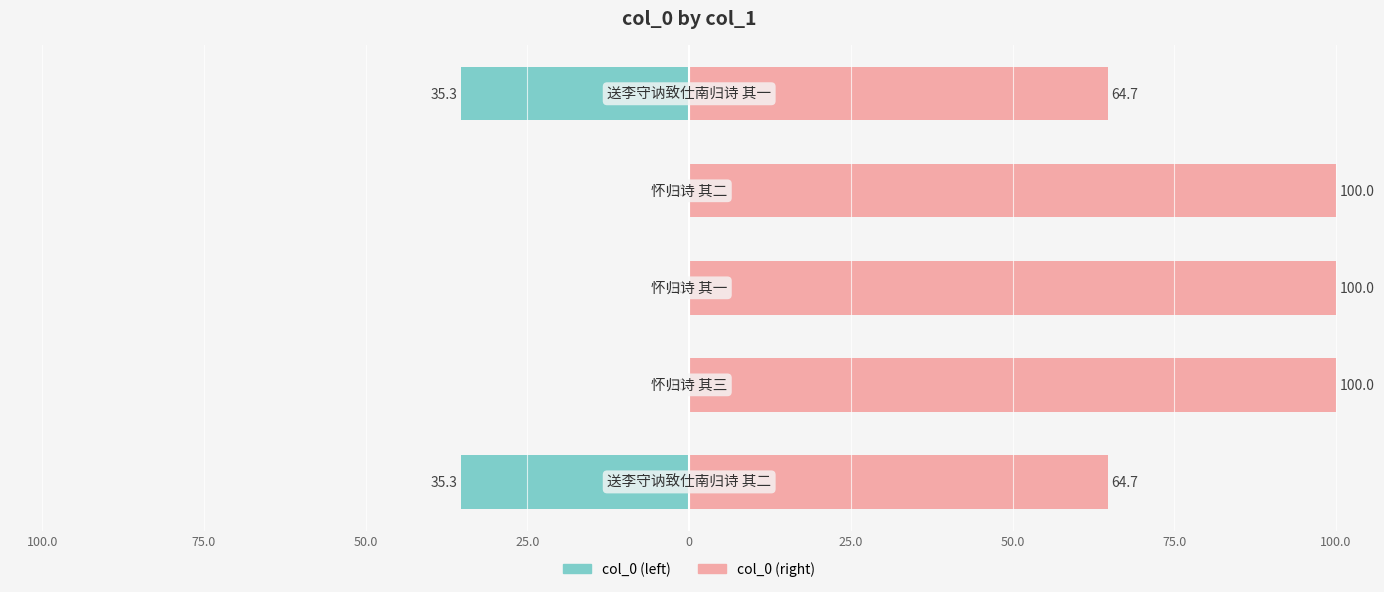

How many categories are shown in the chart?

5